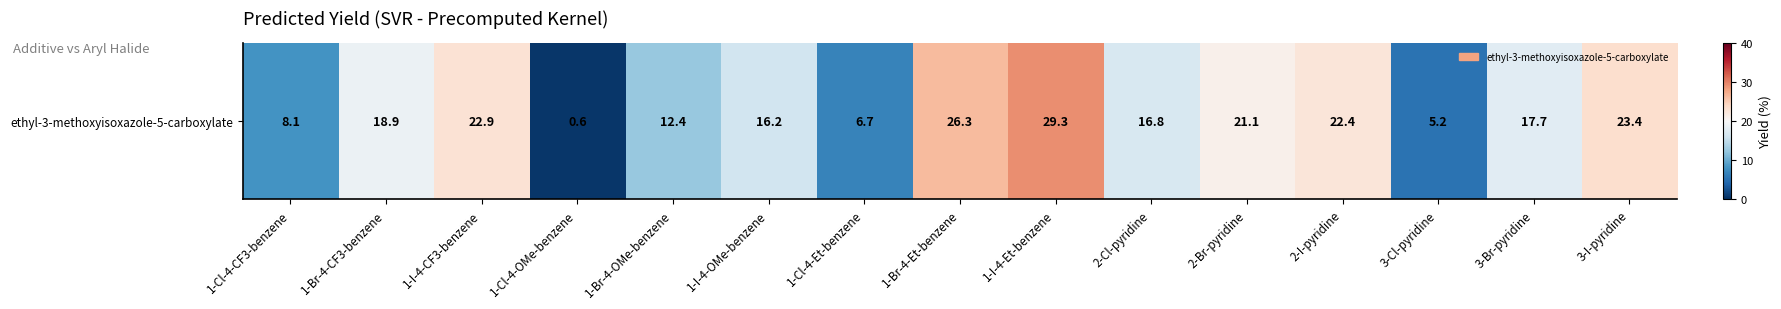

Reading right to left, what are all the values shown in this chart?

3-I-pyridine=23.4	3-Br-pyridine=17.7	3-Cl-pyridine=5.2	2-I-pyridine=22.4	2-Br-pyridine=21.1	2-Cl-pyridine=16.8	1-I-4-Et-benzene=29.3	1-Br-4-Et-benzene=26.3	1-Cl-4-Et-benzene=6.7	1-I-4-OMe-benzene=16.2	1-Br-4-OMe-benzene=12.4	1-Cl-4-OMe-benzene=0.6	1-I-4-CF3-benzene=22.9	1-Br-4-CF3-benzene=18.9	1-Cl-4-CF3-benzene=8.1